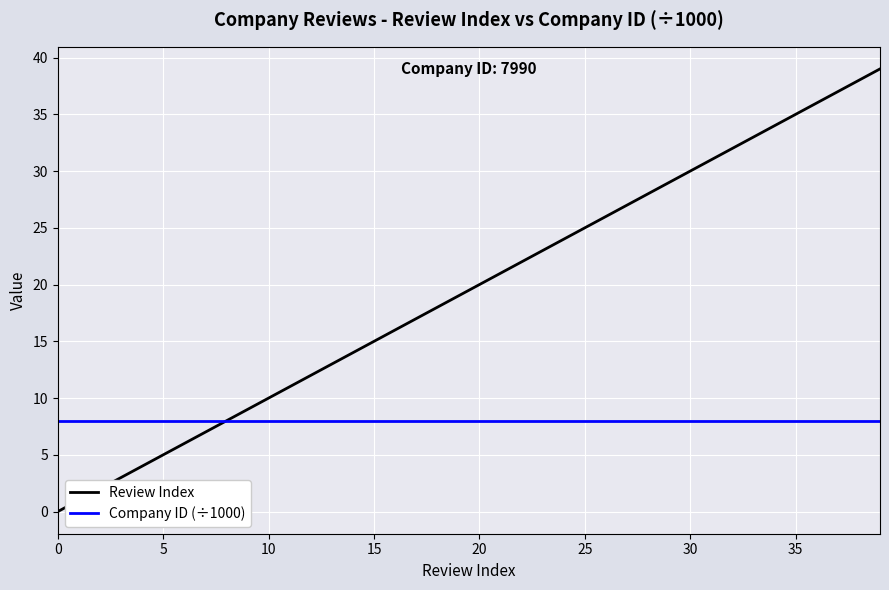

Which series has the largest total across all categories?

Review Index